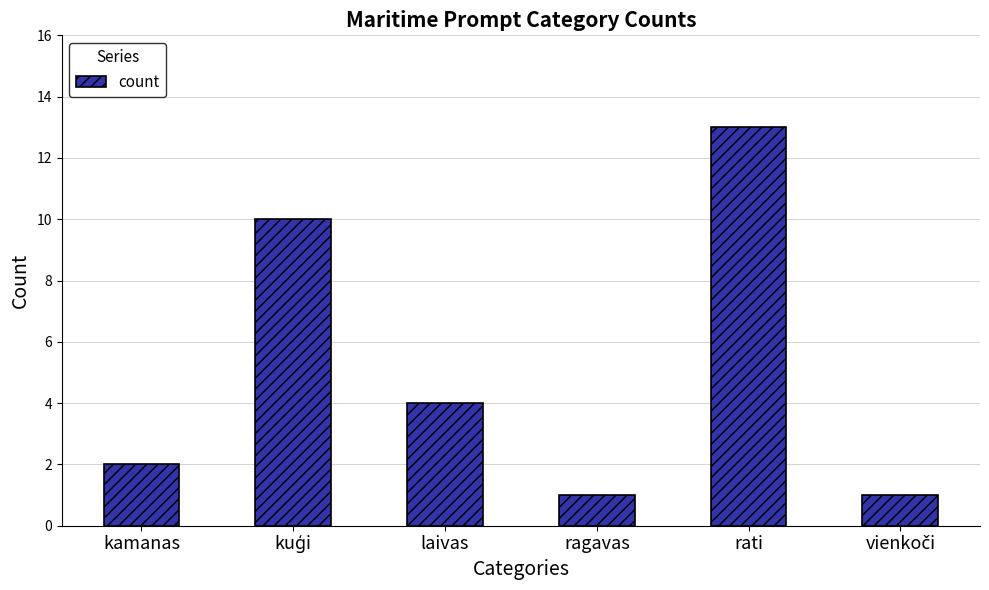

Which has a higher value, laivas or kamanas?

laivas